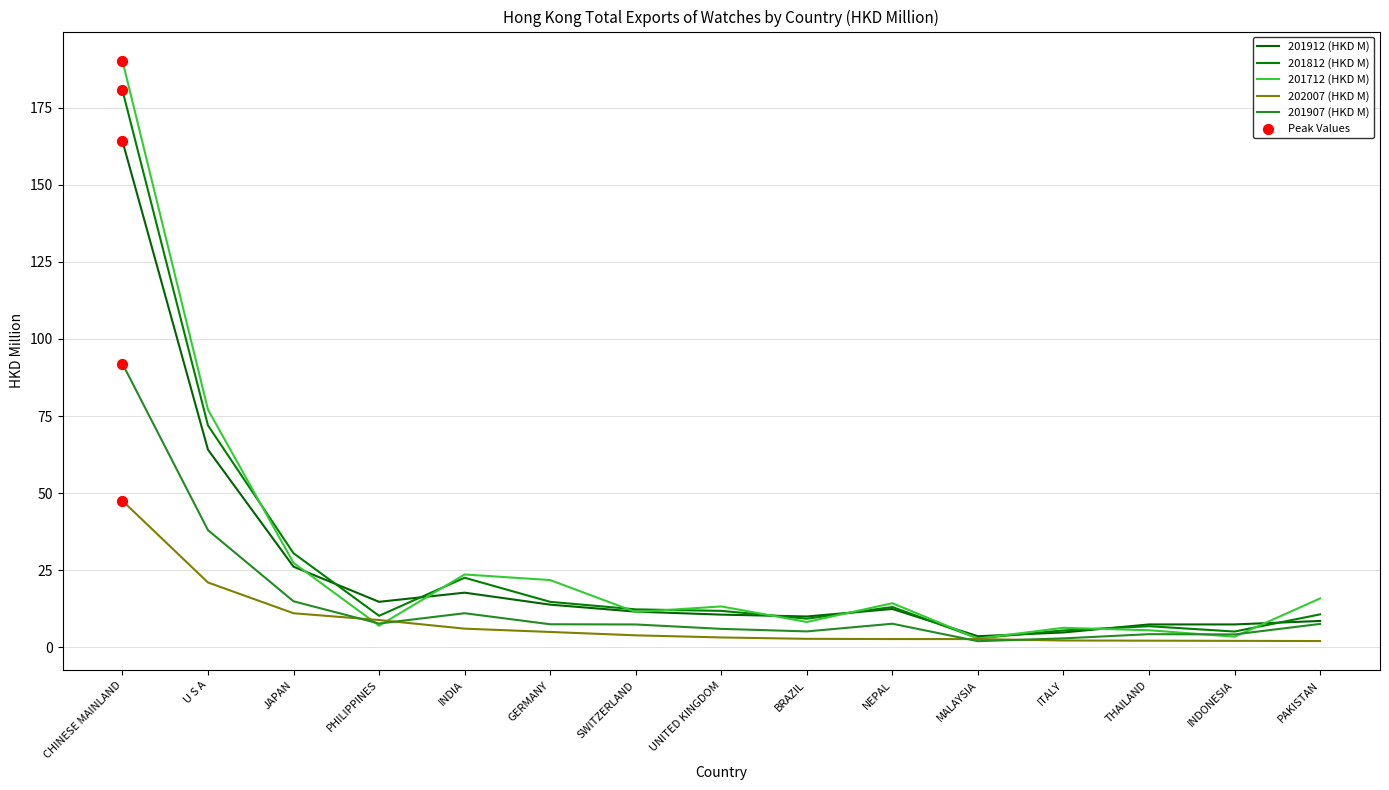

How many lines are shown in the chart?

5